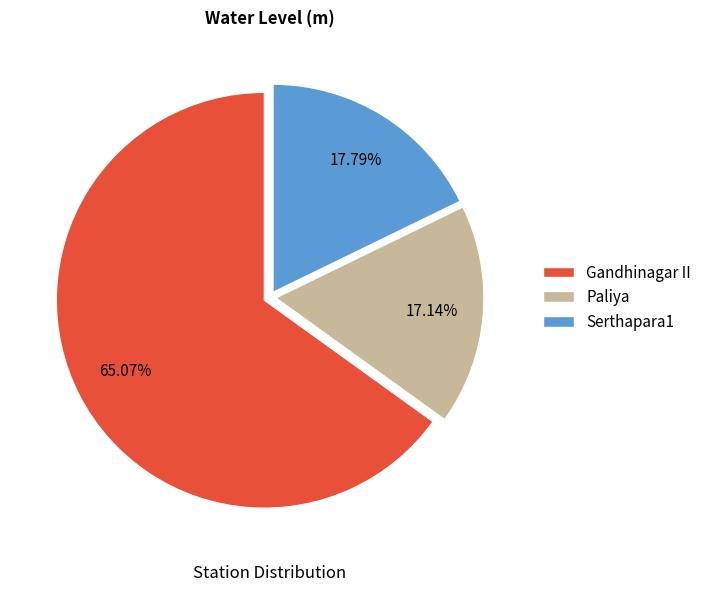

To the nearest percent, what is the difference between the Serthapara1 and Gandhinagar II slice percentages?

47%